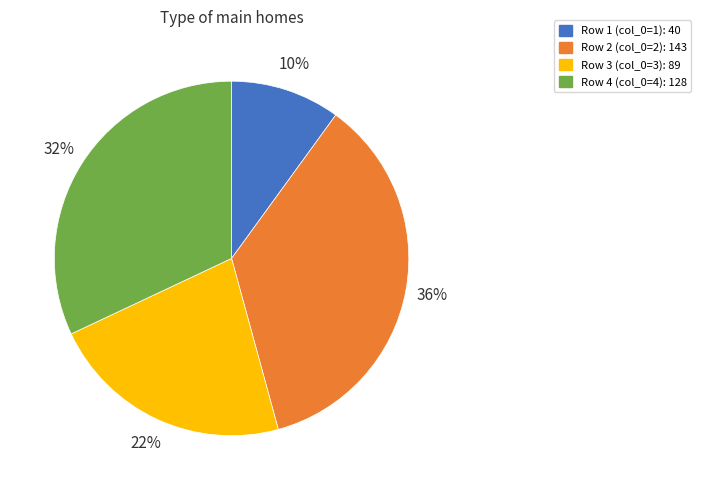

Does any single category account for the majority?

No